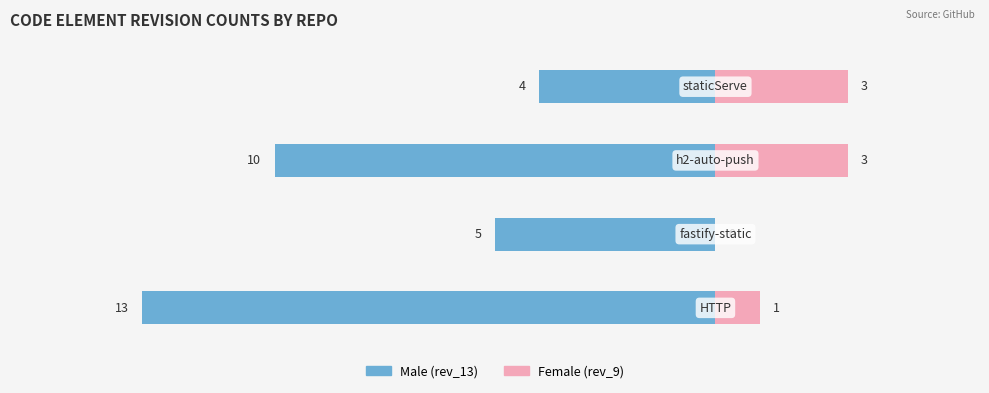

What is the difference between the maximum and minimum values in the Female series?

3